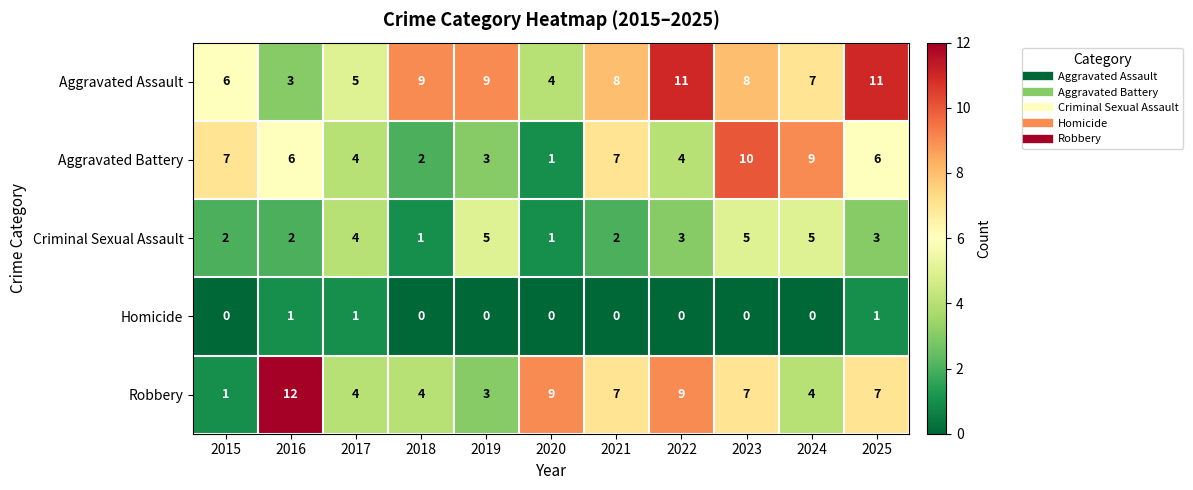

Where does the Aggravated Battery series first go above 6?

2015